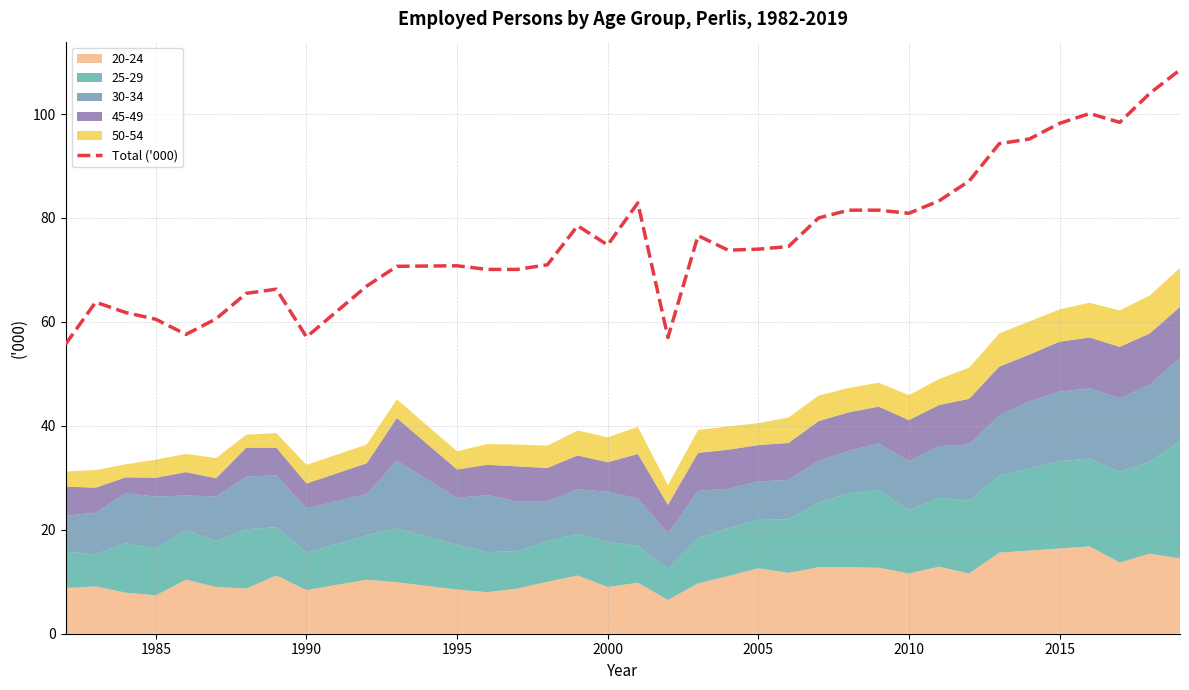

How many data points are above 74?

18